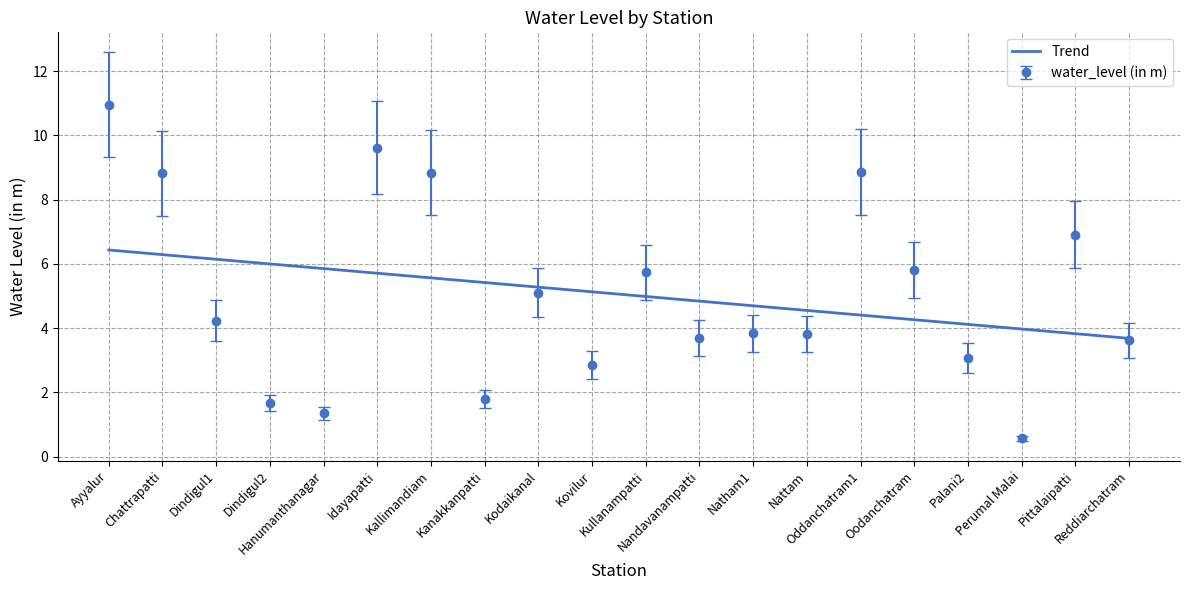

Which series has the widest spread of values?

water_level (in m)